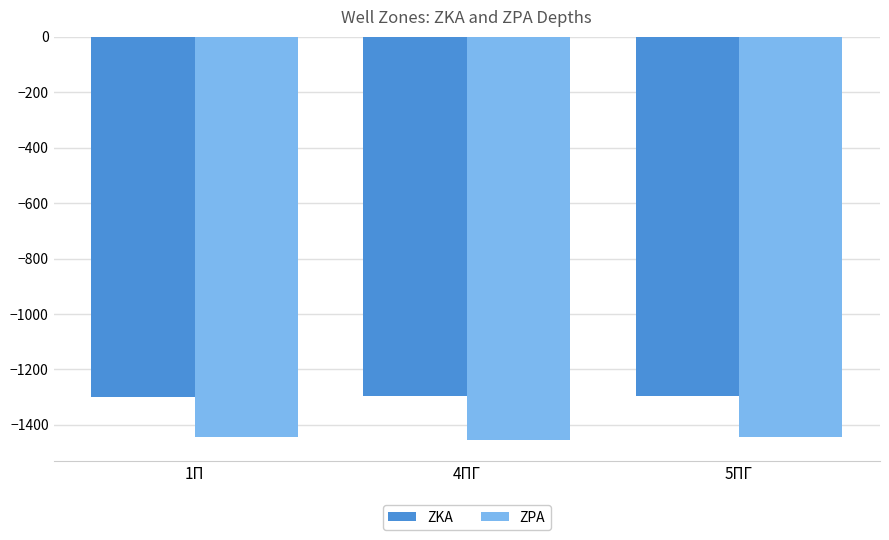

Rank the series by their average value, from highest to lowest.

ZKA, ZPA